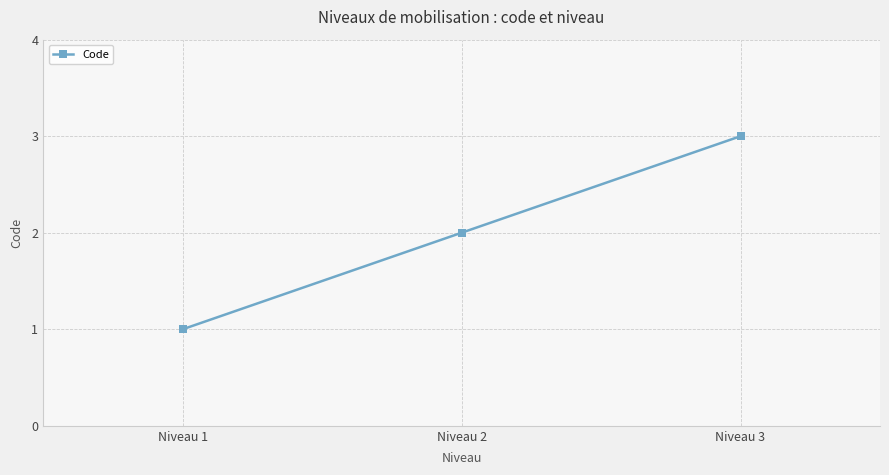

The value at Niveau 3 is 3. True or false?

True